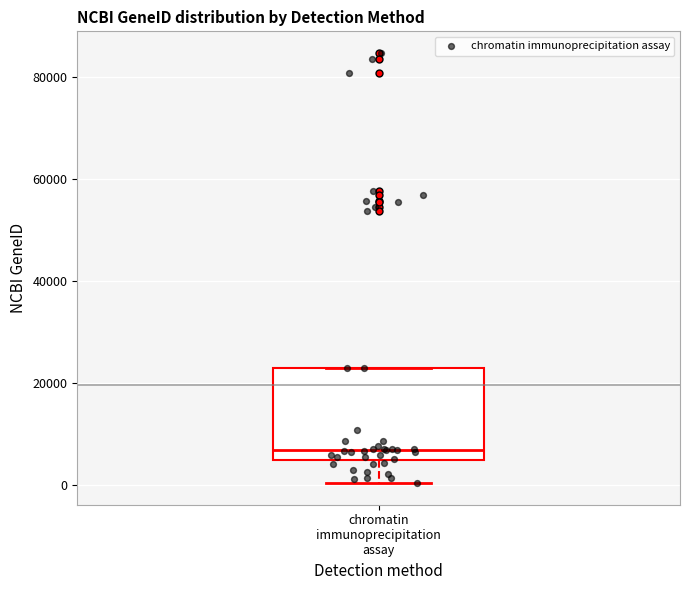

Transcribe this box plot: give where the median line is, the range the box spans, and where the two whiskers end, as read against the y-axis. The values are not printed on the chart, so give them approximately, as read against the axis.

median 6000, box 4000 to 22000, whiskers 0 to 22000